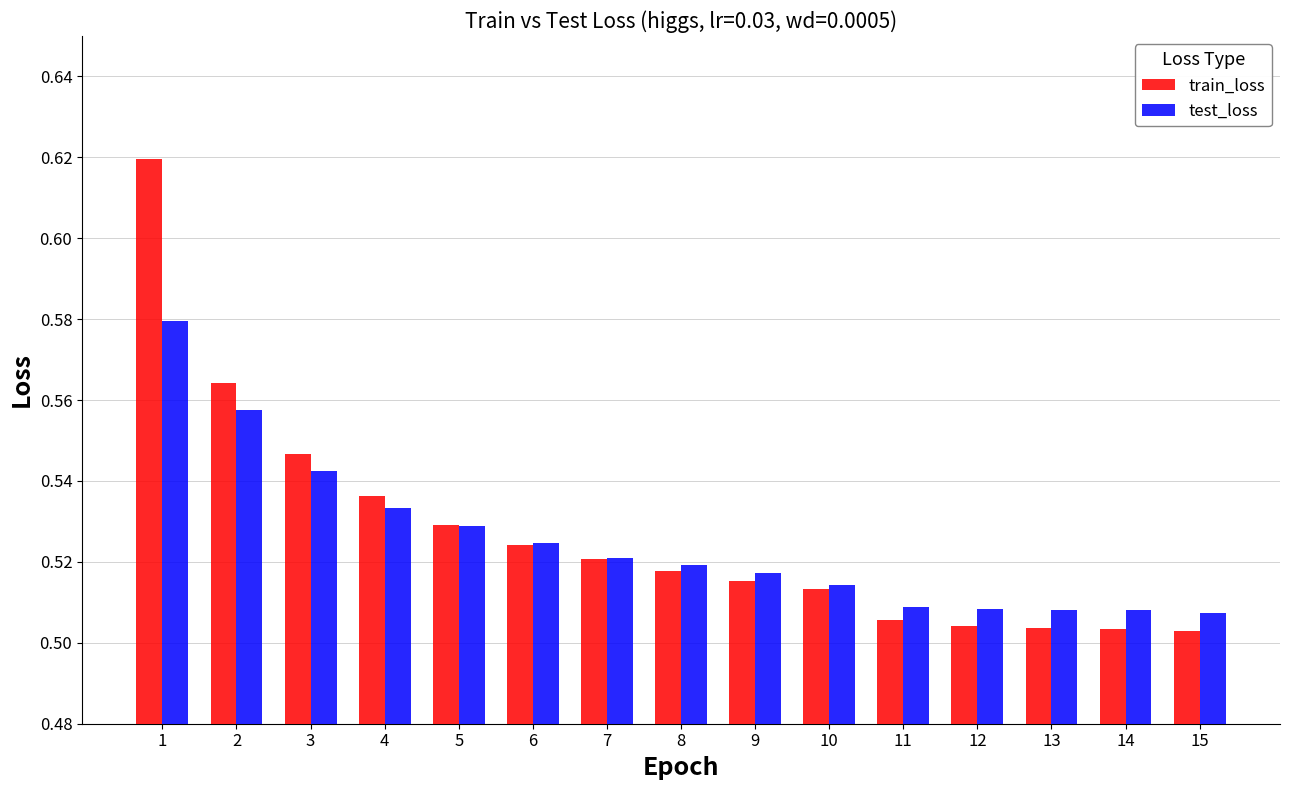

How many data points does each series have?

15